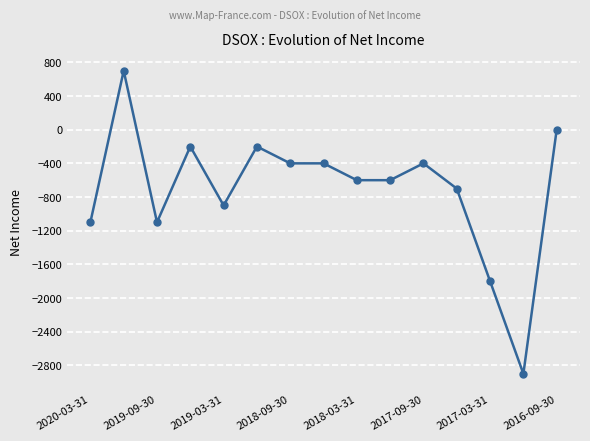

What is the average value?

-707